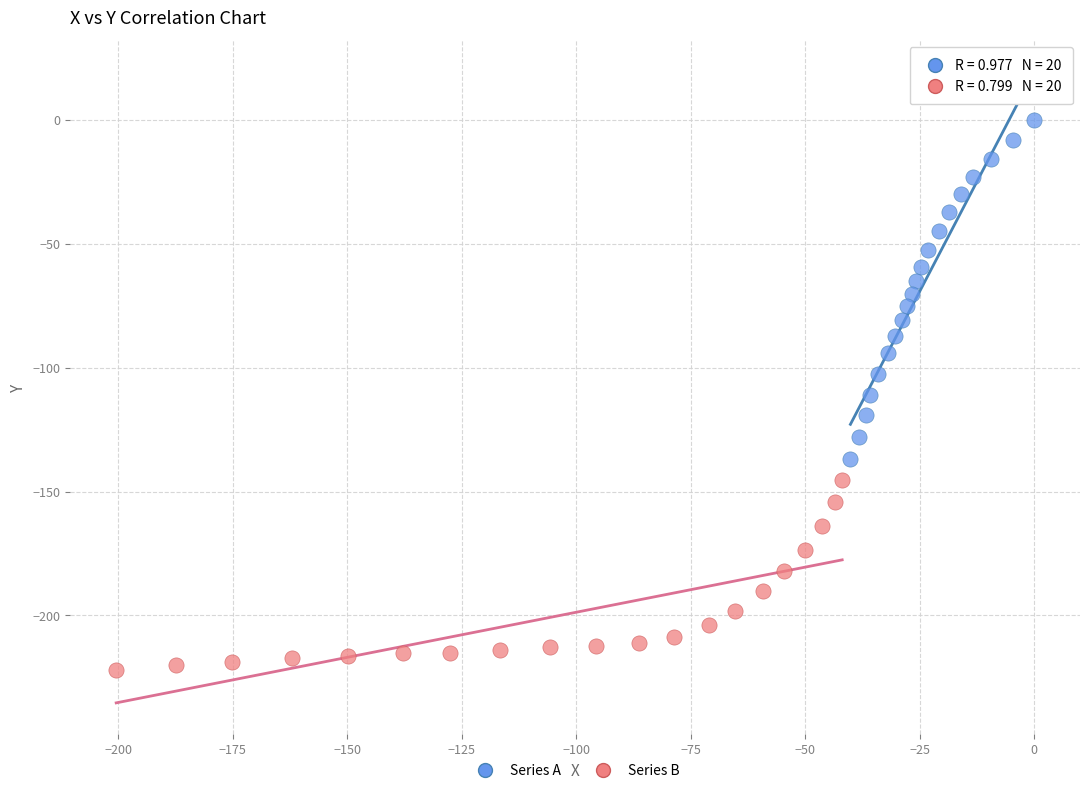

Which series contains the highest Y value?

Series A